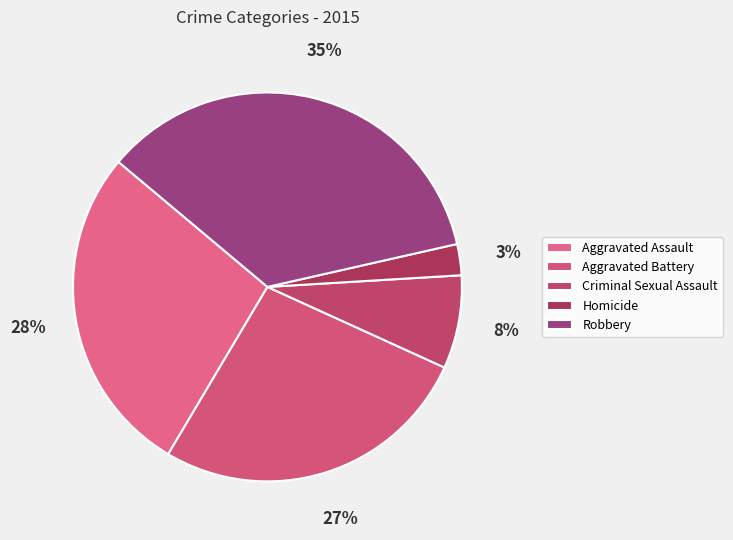

To the nearest percent, what is the average slice percentage?

20%